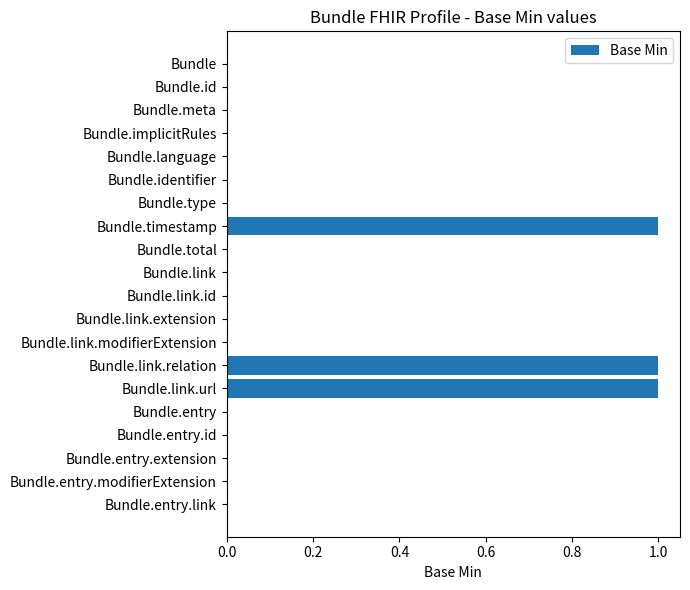

What is the sum of all values?

3